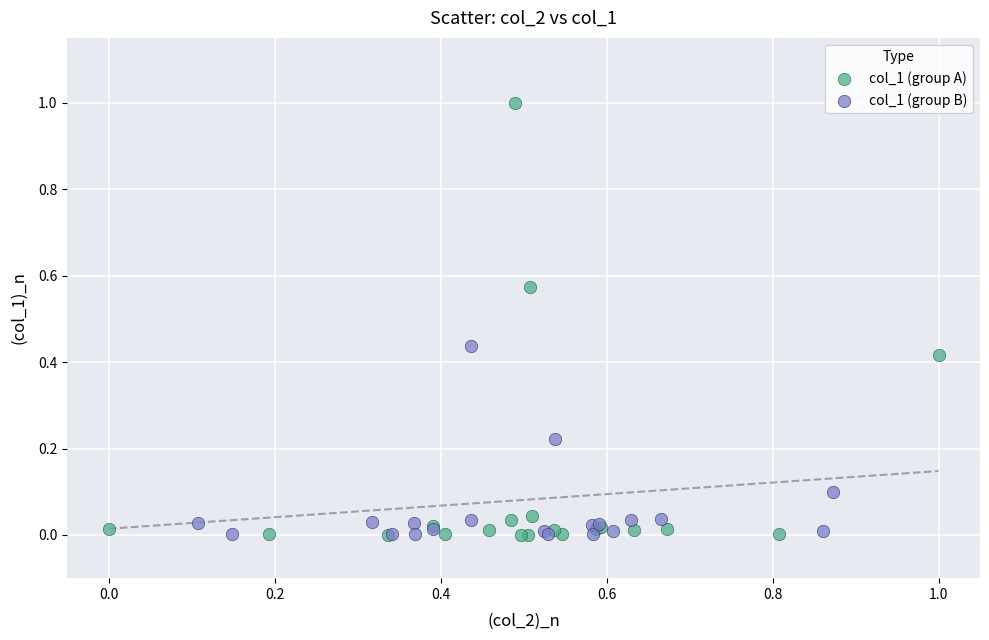

Which series has the largest Y range (max minus min)?

col_1 (group A)